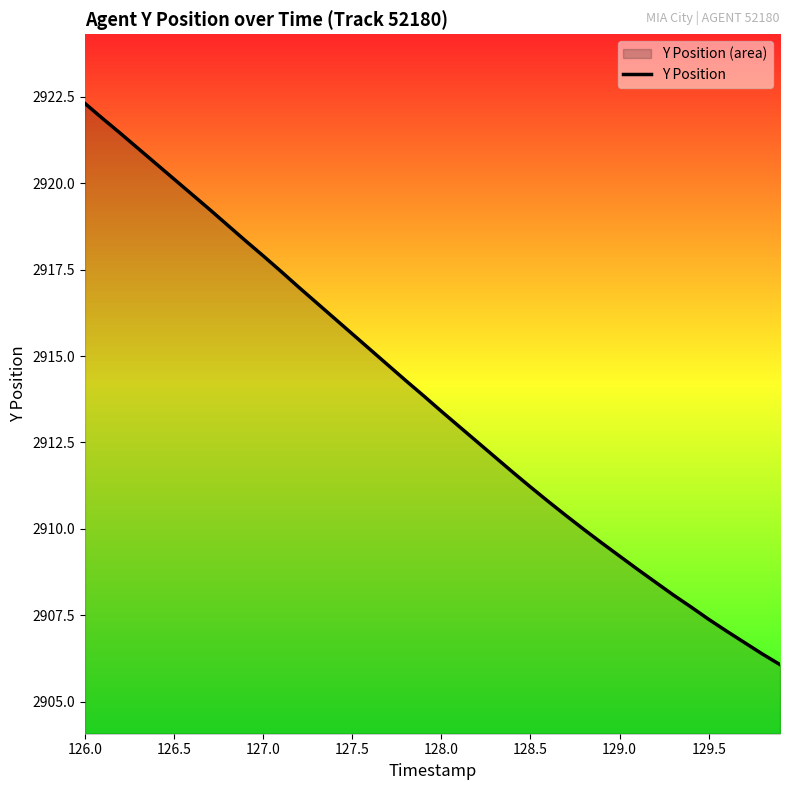

What is the difference between the maximum and minimum values?

16.2